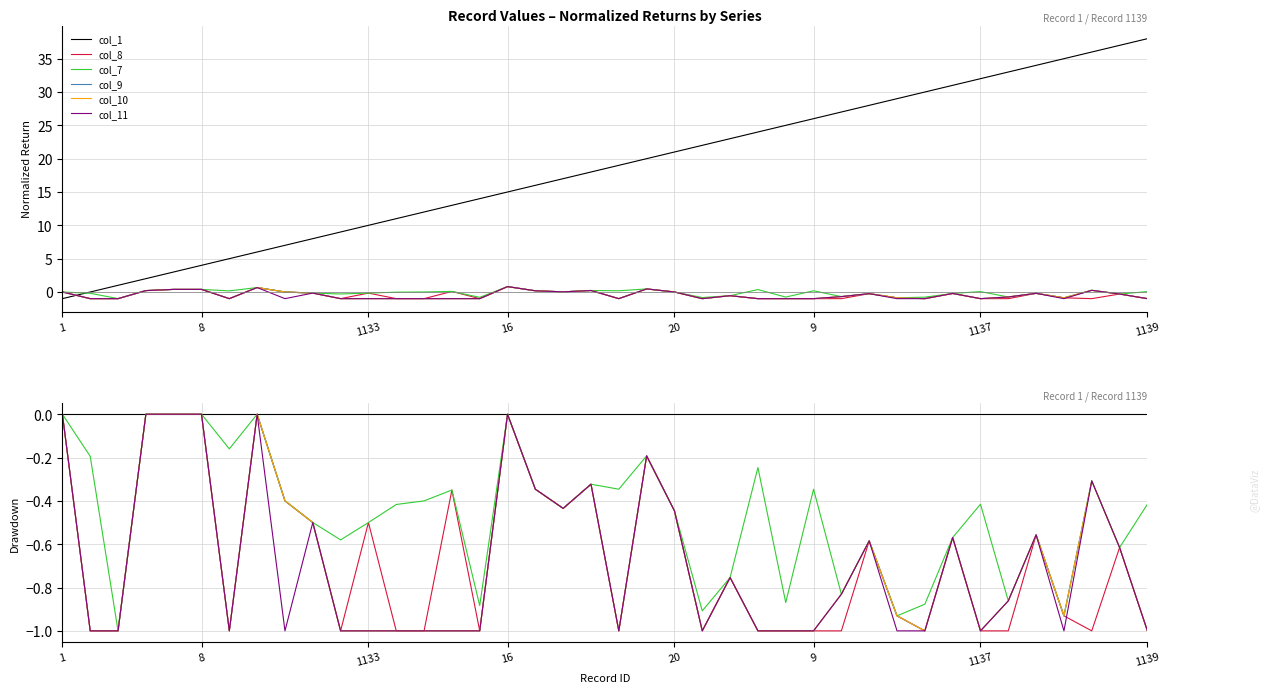

Reading right to left, list all the values displayed in this chart.

col_1: 0.0	0.0	0.0	0.0	0.0	0.0	0.0	0.0	0.0	0.0	0.0	0.0	0.0	0.0	0.0	0.0	0.0	0.0	0.0	0.0	0.0	0.0	0.0	0.0	0.0	0.0	0.0	0.0	0.0	0.0	0.0	0.0	0.0	0.0	0.0	0.0	0.0	0.0	0.0	0.0
col_8: -1.0	-0.6	-1.0	-0.9	-0.6	-1.0	-1.0	-0.6	-1.0	-0.9	-0.6	-1.0	-1.0	-1.0	-1.0	-0.8	-1.0	-0.4	-0.2	-1.0	-0.3	-0.4	-0.3	0.0	-1.0	-0.3	-1.0	-1.0	-0.5	-1.0	-0.5	-0.4	0.0	-1.0	0.0	0.0	0.0	-1.0	-1.0	0.0
col_7: -0.4	-0.6	-0.3	-0.9	-0.6	-0.9	-0.4	-0.6	-0.9	-0.9	-0.6	-0.8	-0.3	-0.9	-0.2	-0.8	-0.9	-0.4	-0.2	-0.3	-0.3	-0.4	-0.3	0.0	-0.9	-0.3	-0.4	-0.4	-0.5	-0.6	-0.5	-0.4	0.0	-0.2	0.0	0.0	0.0	-1.0	-0.2	0.0
col_9: -1.0	-0.6	-0.3	-0.9	-0.6	-0.9	-1.0	-0.6	-1.0	-0.9	-0.6	-0.8	-1.0	-1.0	-1.0	-0.8	-1.0	-0.4	-0.2	-1.0	-0.3	-0.4	-0.3	0.0	-1.0	-1.0	-1.0	-1.0	-1.0	-1.0	-0.5	-0.4	0.0	-1.0	0.0	0.0	0.0	-1.0	-1.0	0.0
col_10: -1.0	-0.6	-0.3	-0.9	-0.6	-0.9	-1.0	-0.6	-1.0	-0.9	-0.6	-0.8	-1.0	-1.0	-1.0	-0.8	-1.0	-0.4	-0.2	-1.0	-0.3	-0.4	-0.3	0.0	-1.0	-1.0	-1.0	-1.0	-1.0	-1.0	-0.5	-0.4	0.0	-1.0	0.0	0.0	0.0	-1.0	-1.0	0.0
col_11: -1.0	-0.6	-0.3	-1.0	-0.6	-0.9	-1.0	-0.6	-1.0	-1.0	-0.6	-0.8	-1.0	-1.0	-1.0	-0.8	-1.0	-0.4	-0.2	-1.0	-0.3	-0.4	-0.3	0.0	-1.0	-1.0	-1.0	-1.0	-1.0	-1.0	-0.5	-1.0	0.0	-1.0	0.0	0.0	0.0	-1.0	-1.0	0.0